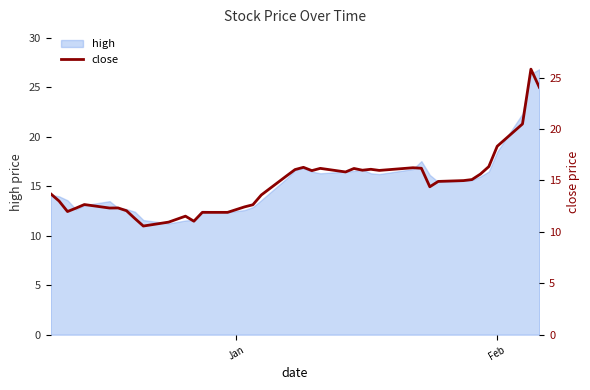

Does the chart have visible grid lines?

No